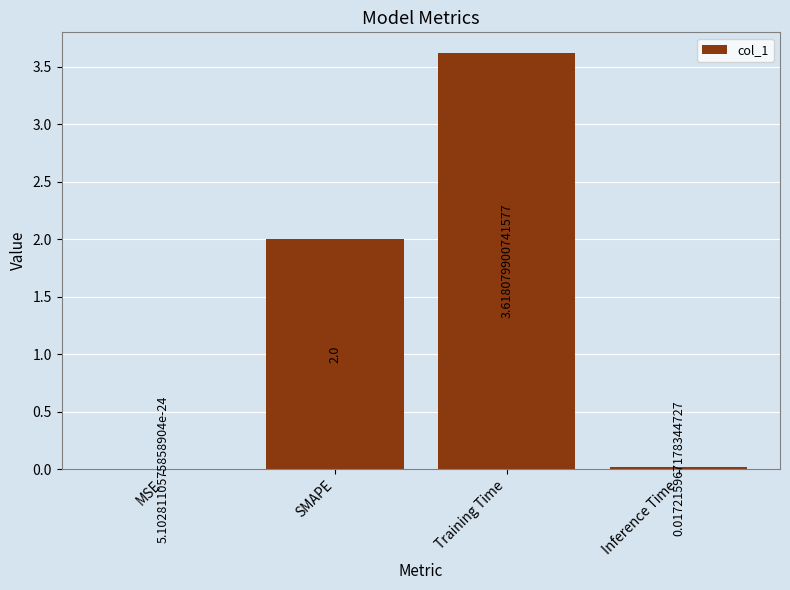

What is the sum of all values?

5.6